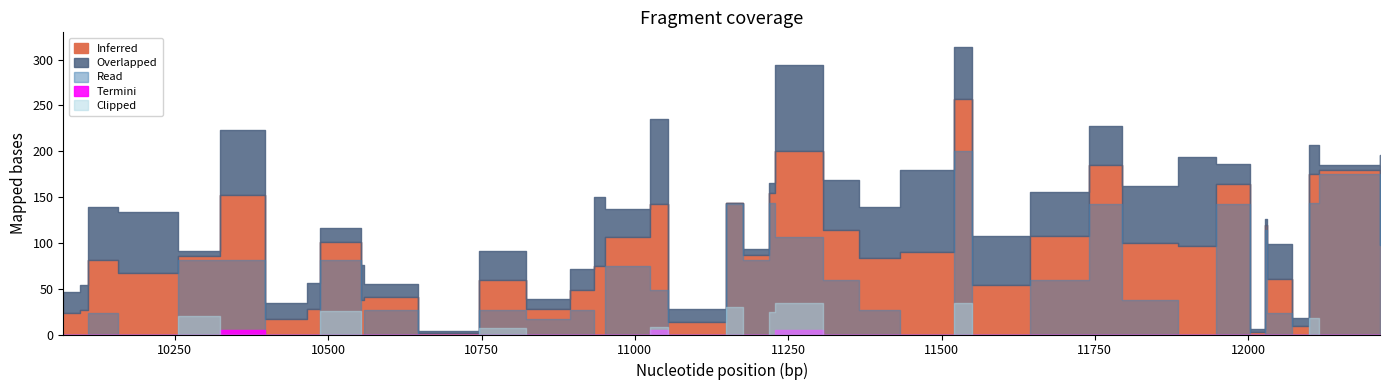

How many categories are shown in the chart?

40